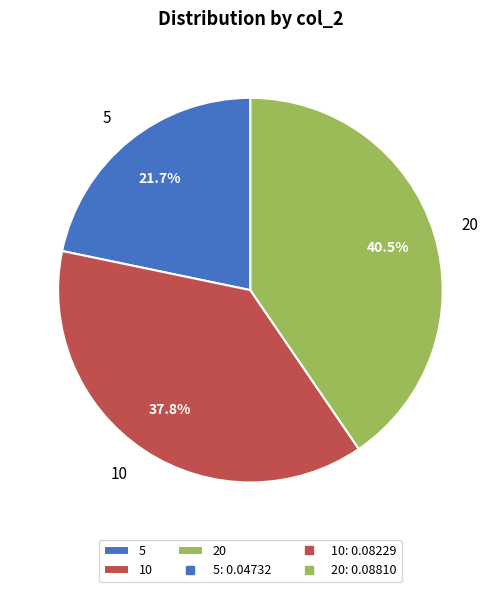

True or false: 5 accounts for 22% of the total.

True